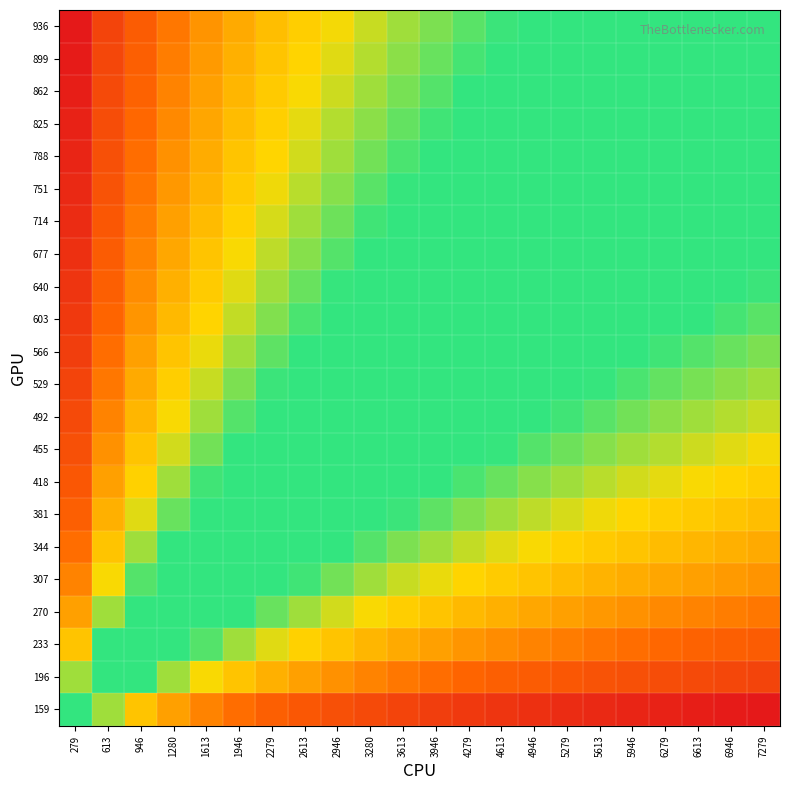

Which category has the highest value across all series?

7279